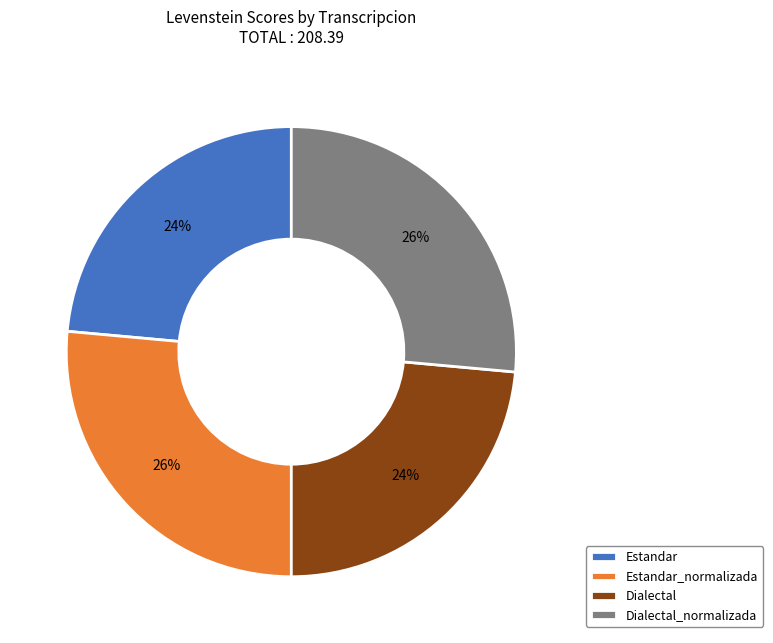

Between Dialectal_normalizada and Estandar, which is larger?

Dialectal_normalizada